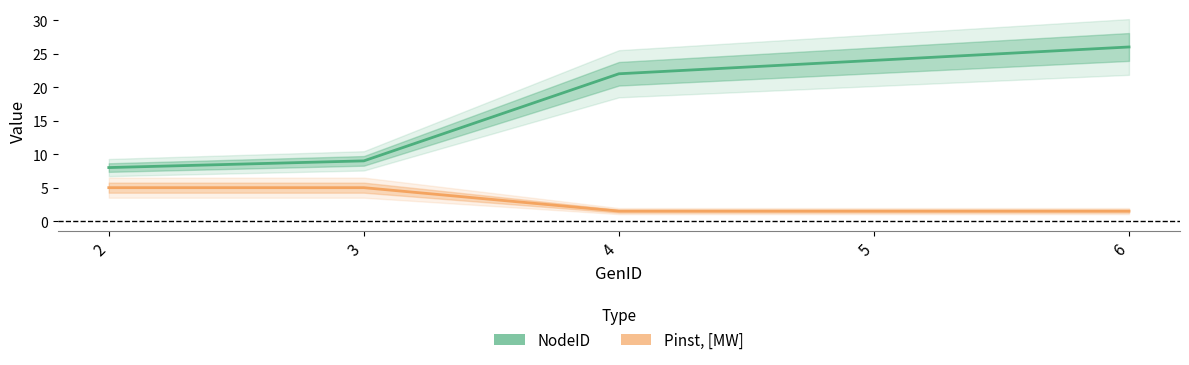

What is the total value across all series at 5?

25.5